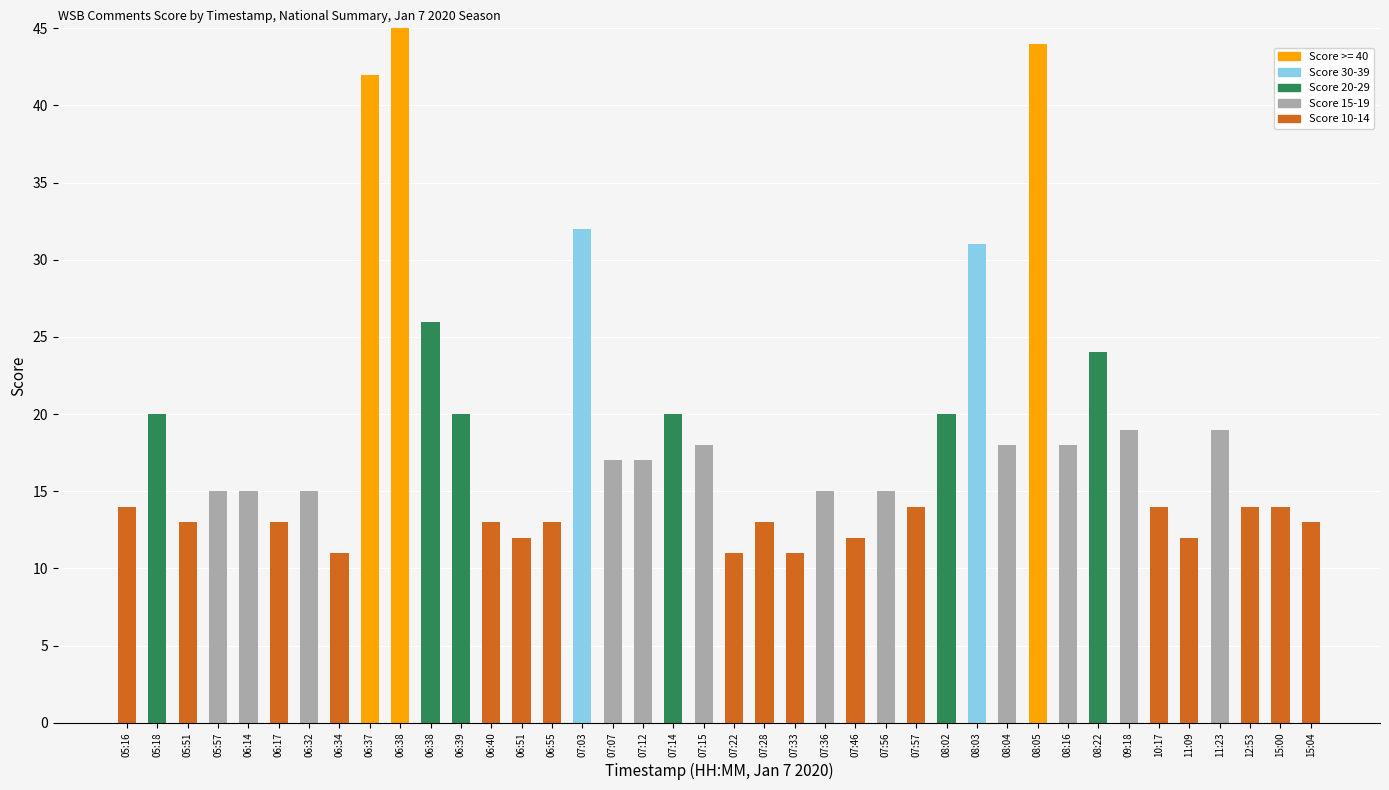

How many Score 15-19 values are between 0 and 15?

33